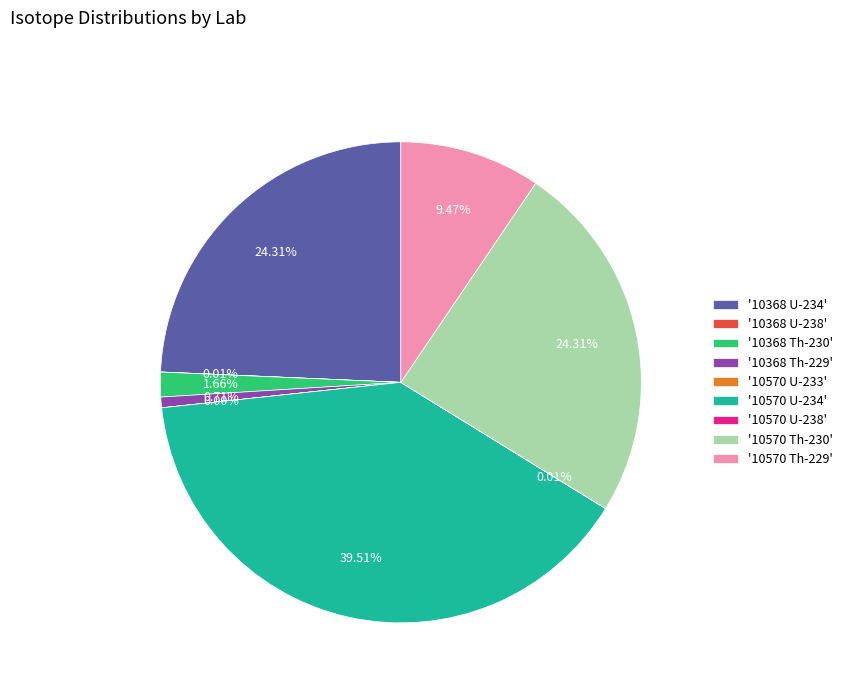

Is there a majority slice in this chart?

No